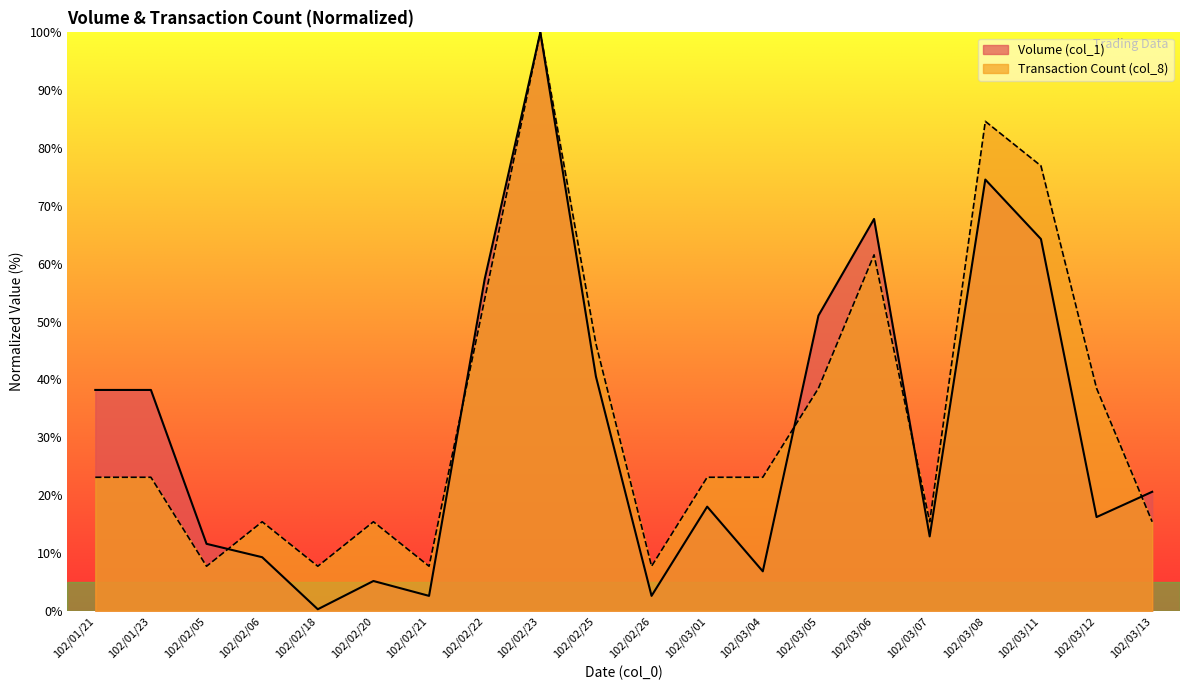

How many lines are shown in the chart?

2